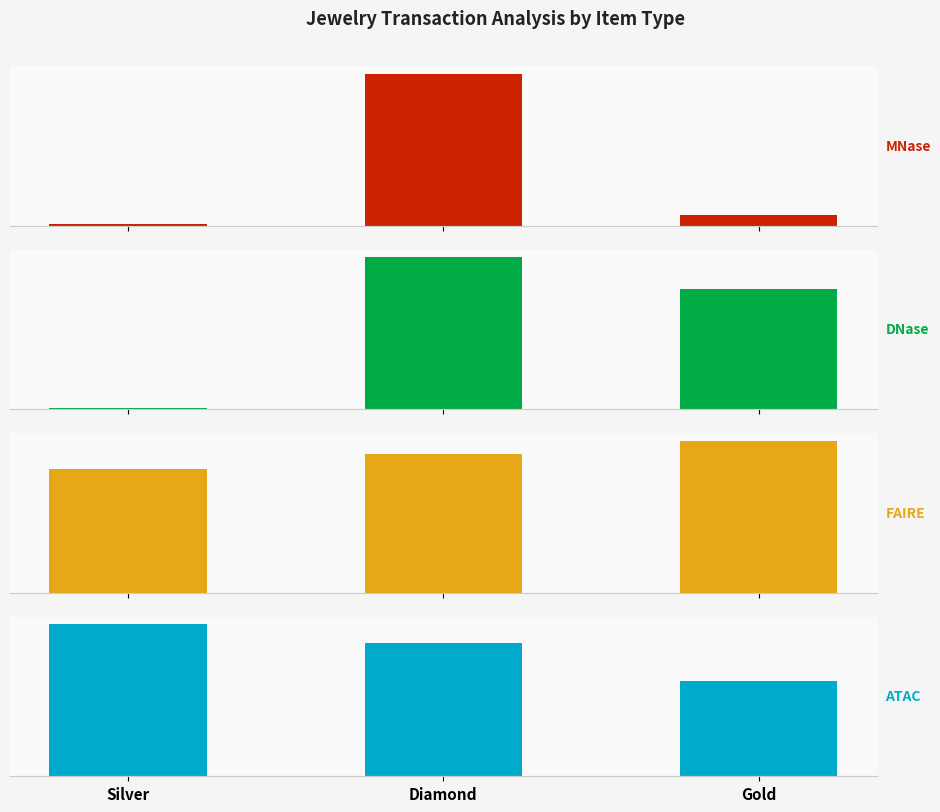

Which series has the widest spread of values?

MNase